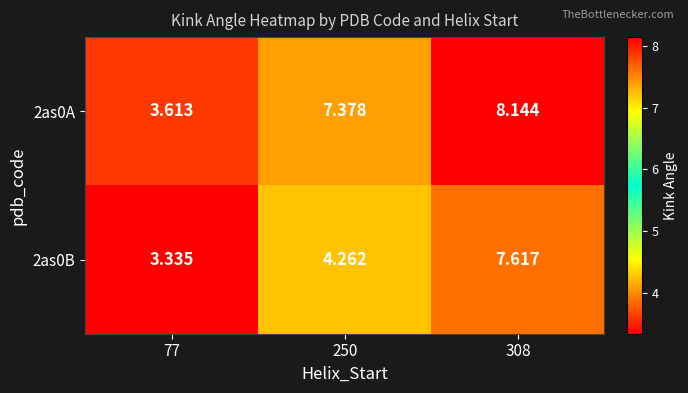

Is the value of 2as0B at 77 greater than the value of 2as0A at 250?

No